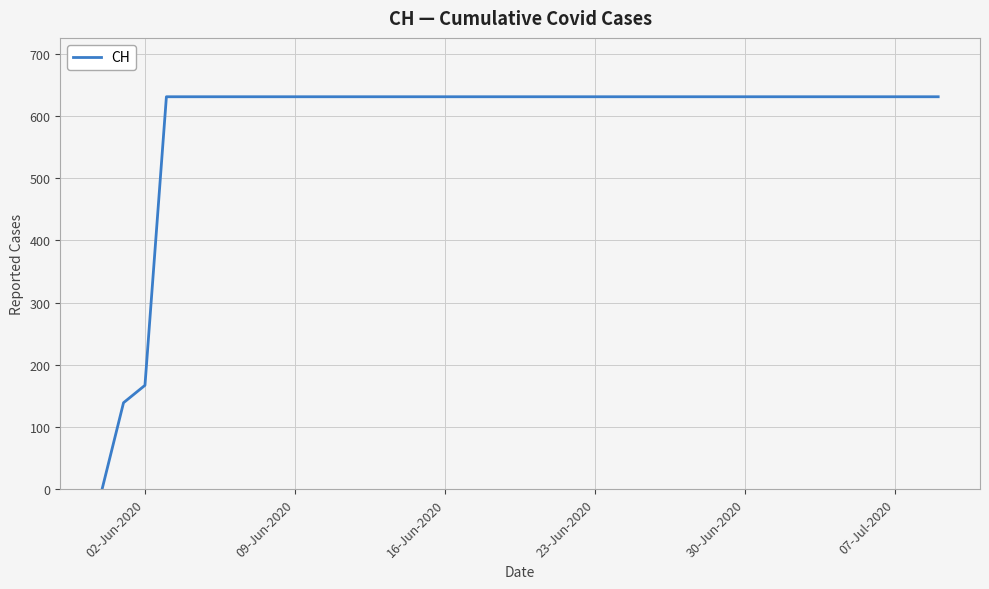

What is the difference between the maximum and minimum values?

631